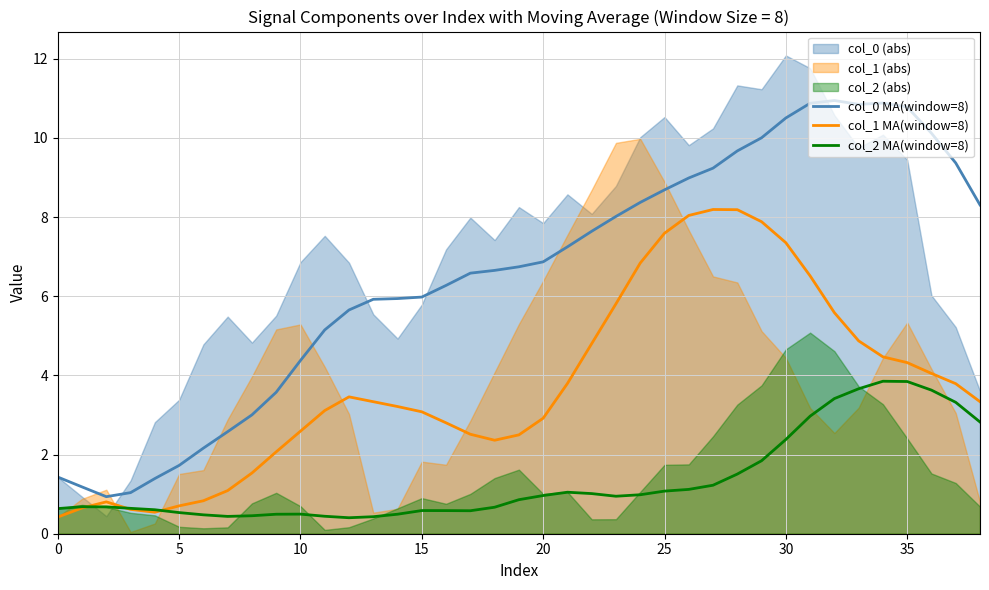

Which series has the largest range (max minus min)?

col_0 MA(window=8)